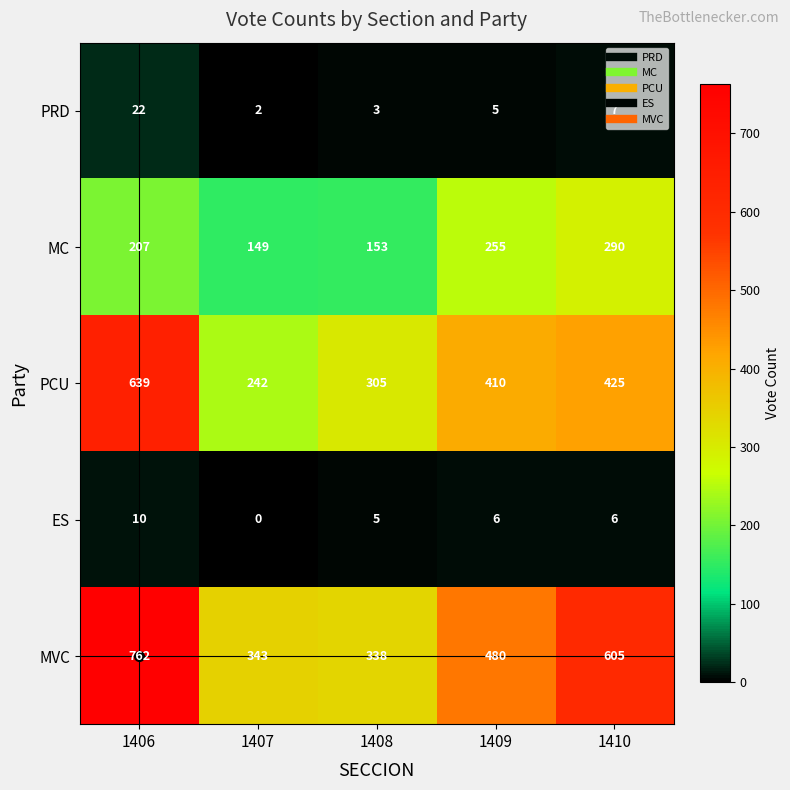

At which category is the sum across all series the highest?

1406